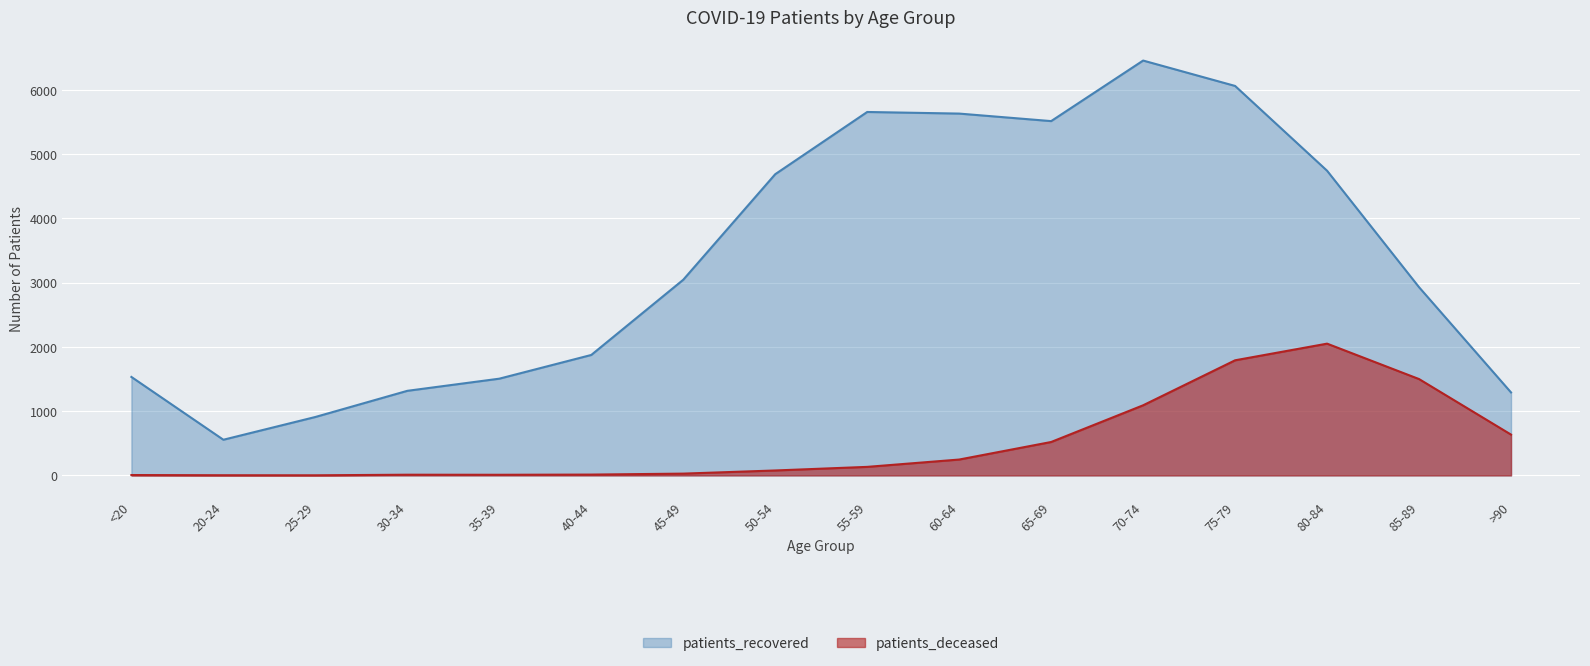

What is the label of the 12th point from the left?

70-74